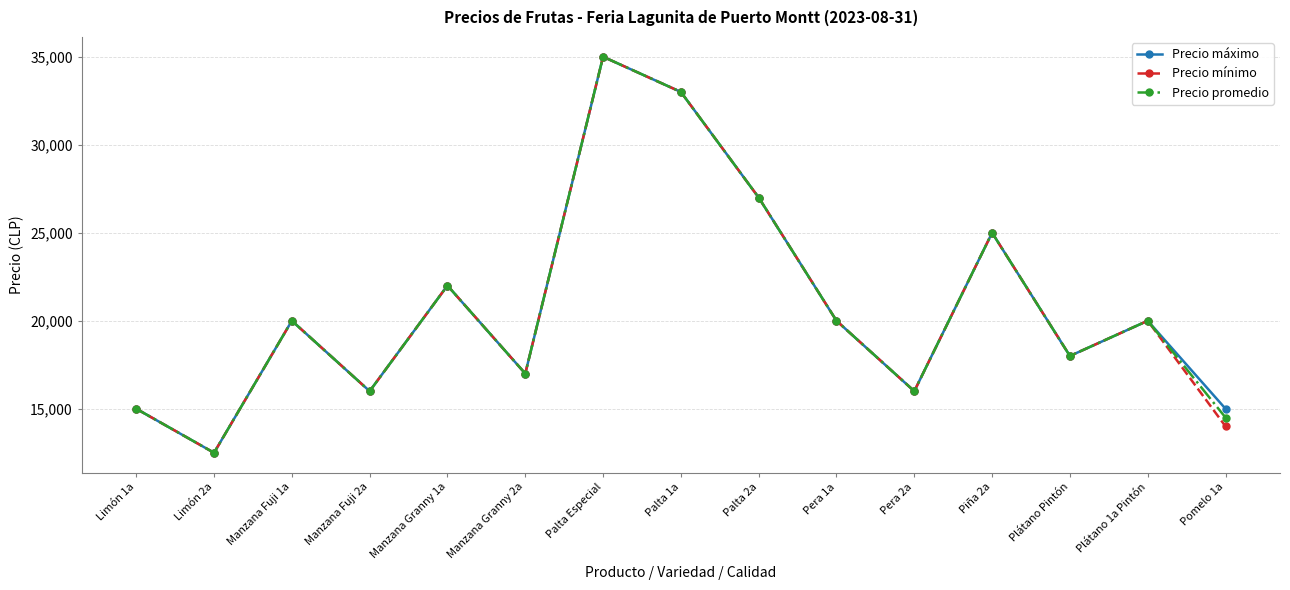

The value of Precio mínimo at Pera 1a is 6381. True or false?

False